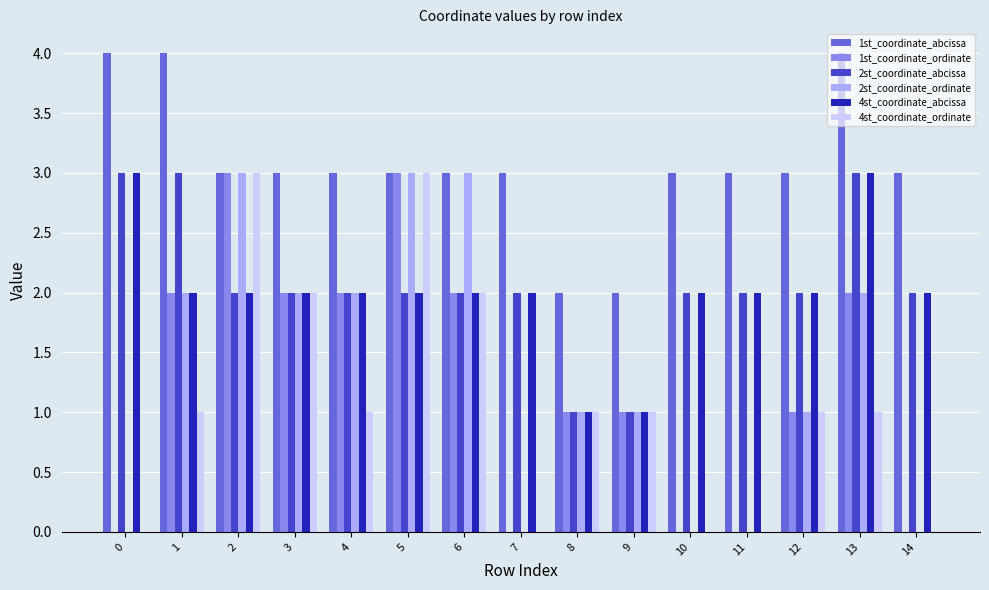

Reading left to right, transcribe all the data shown in this chart.

1st_coordinate_abcissa: 0=4	1=4	2=3	3=3	4=3	5=3	6=3	7=3	8=2	9=2	10=3	11=3	12=3	13=4	14=3
1st_coordinate_ordinate: 0=0	1=2	2=3	3=2	4=2	5=3	6=2	7=0	8=1	9=1	10=0	11=0	12=1	13=2	14=0
2st_coordinate_abcissa: 0=3	1=3	2=2	3=2	4=2	5=2	6=2	7=2	8=1	9=1	10=2	11=2	12=2	13=3	14=2
2st_coordinate_ordinate: 0=0	1=2	2=3	3=2	4=2	5=3	6=3	7=0	8=1	9=1	10=0	11=0	12=1	13=2	14=0
4st_coordinate_abcissa: 0=3	1=2	2=2	3=2	4=2	5=2	6=2	7=2	8=1	9=1	10=2	11=2	12=2	13=3	14=2
4st_coordinate_ordinate: 0=0	1=1	2=3	3=2	4=1	5=3	6=2	7=0	8=1	9=1	10=0	11=0	12=1	13=1	14=0